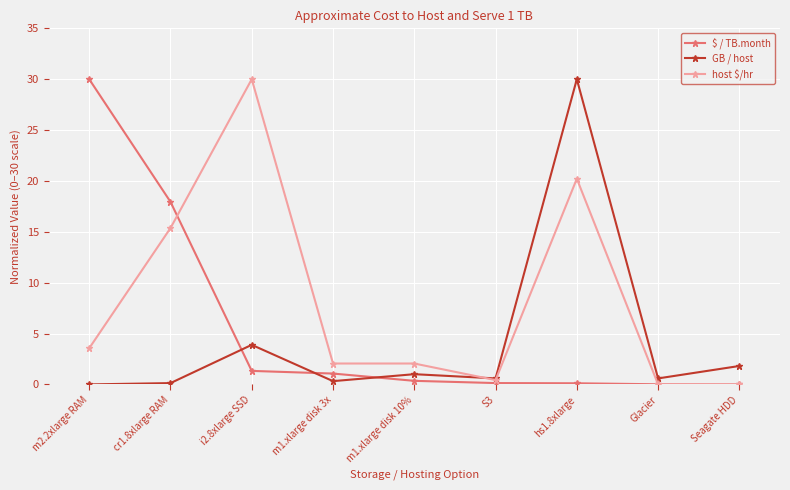

Where is the first local maximum for host $/hr?

i2.8xlarge SSD